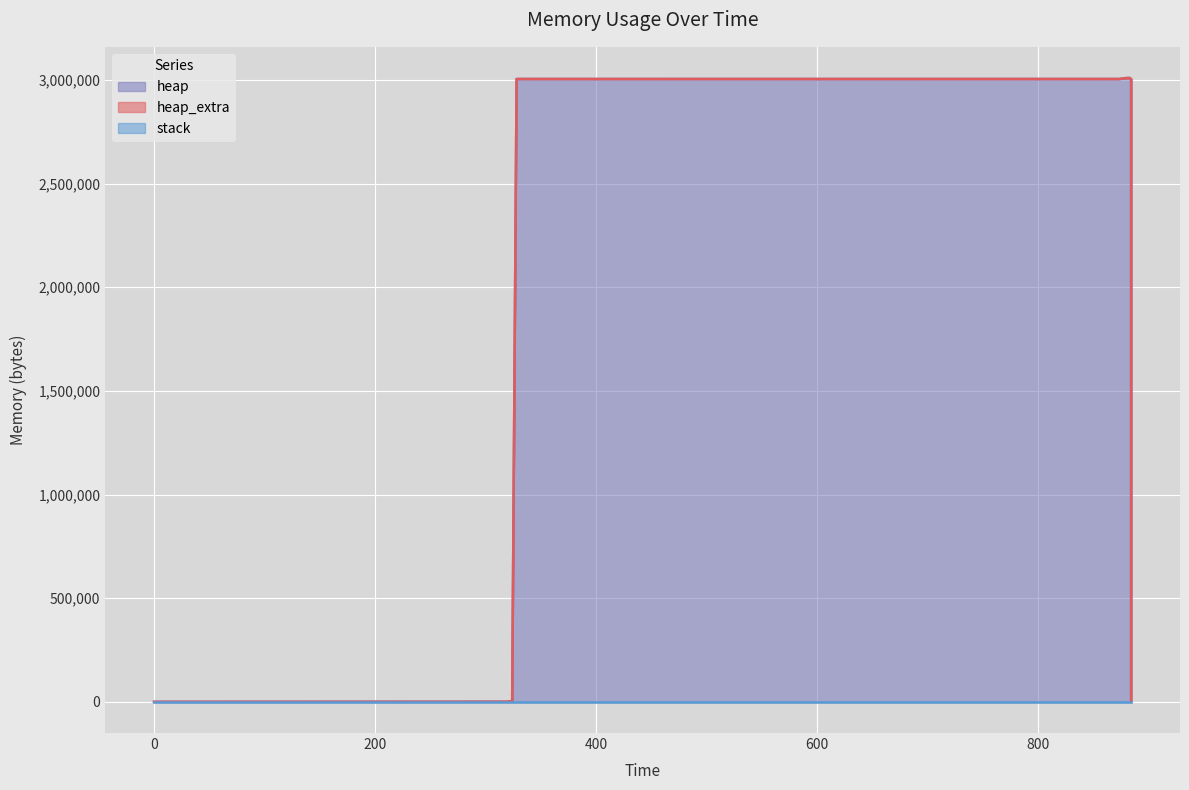

Where does the heap series first go above 3004568?

873